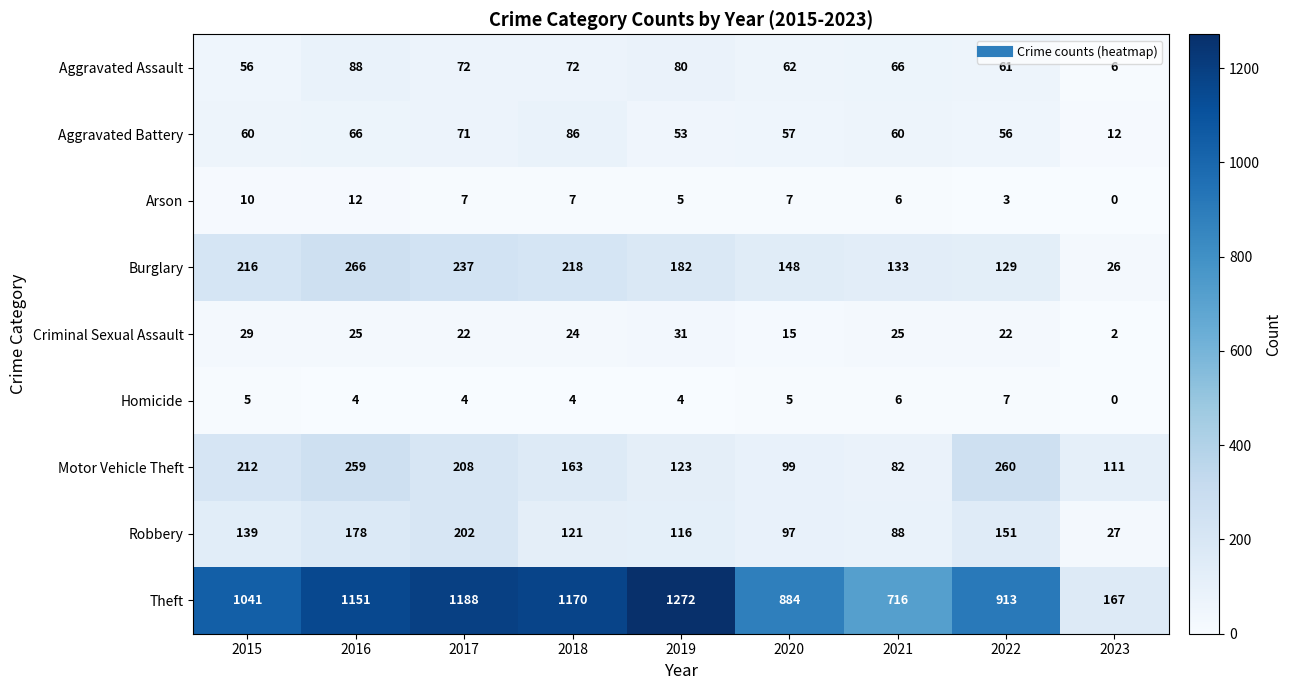

What is the lowest value of the Burglary series?

26